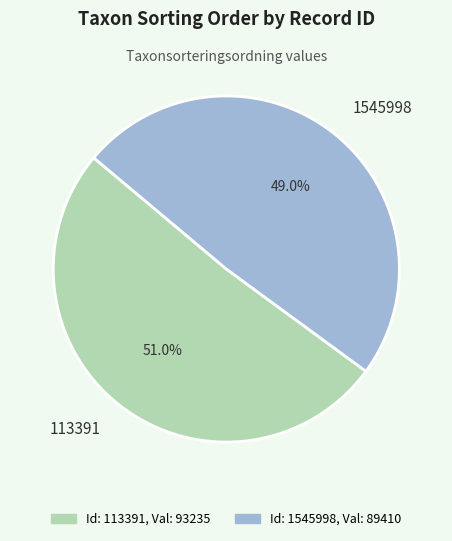

Which category has the biggest portion of the pie?

113391